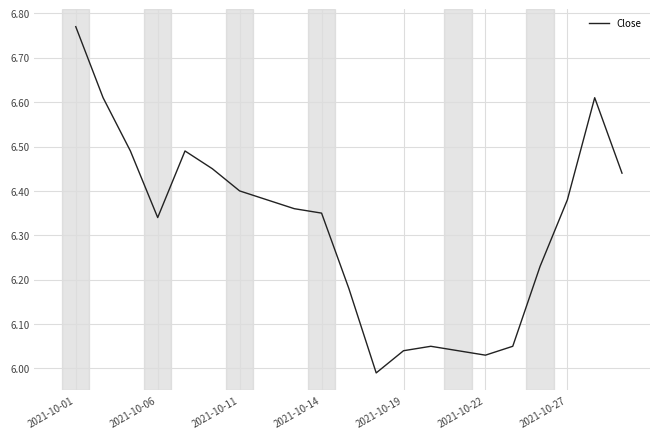

What is the smallest value displayed?

6.0